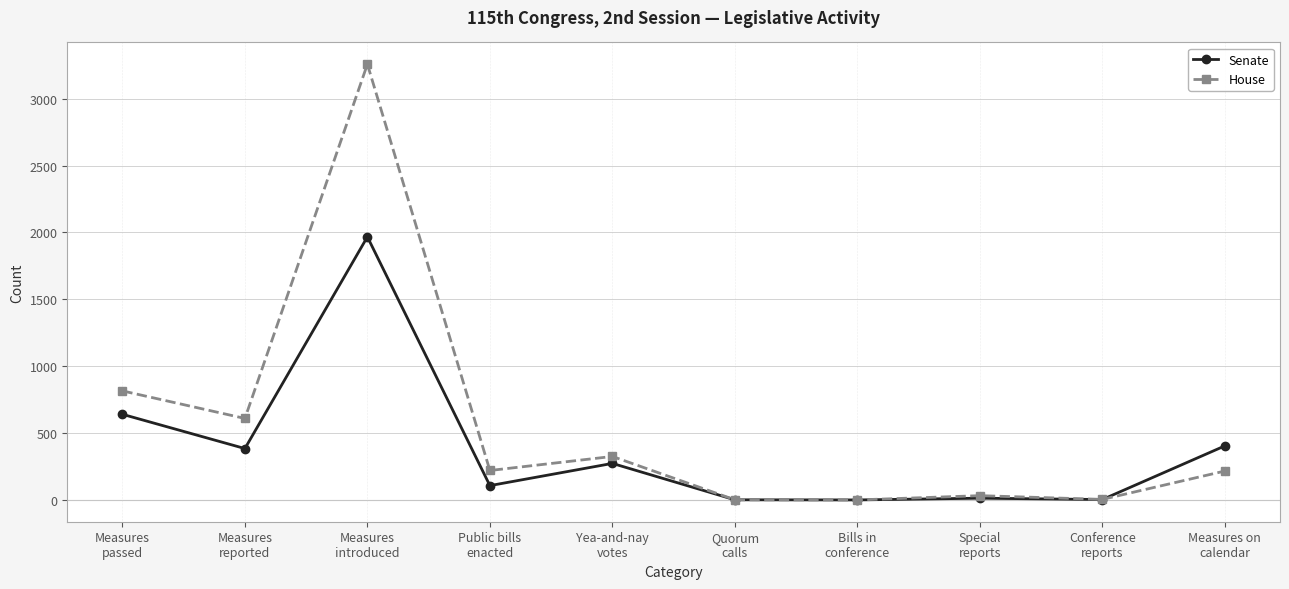

What is the minimum value for Senate?

1